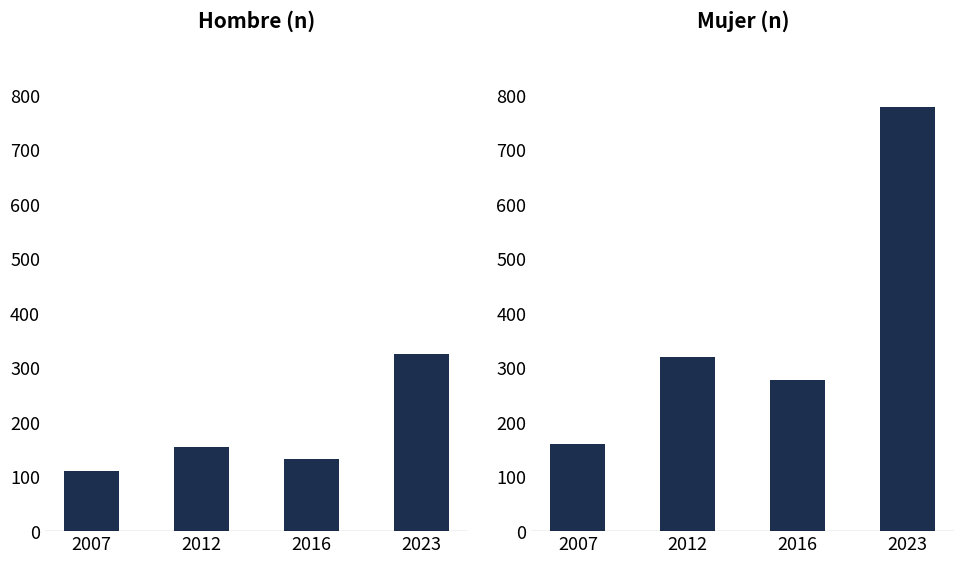

Rank the series by their maximum value, from highest to lowest.

Mujer (n), Hombre (n)